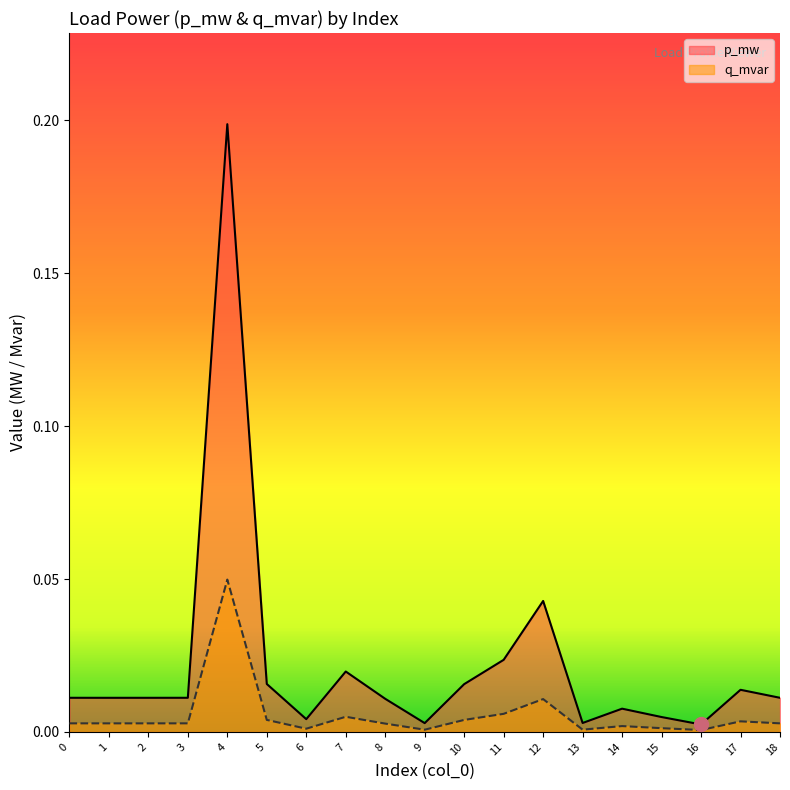

Where is q_mvar nearest to the value 0?

16